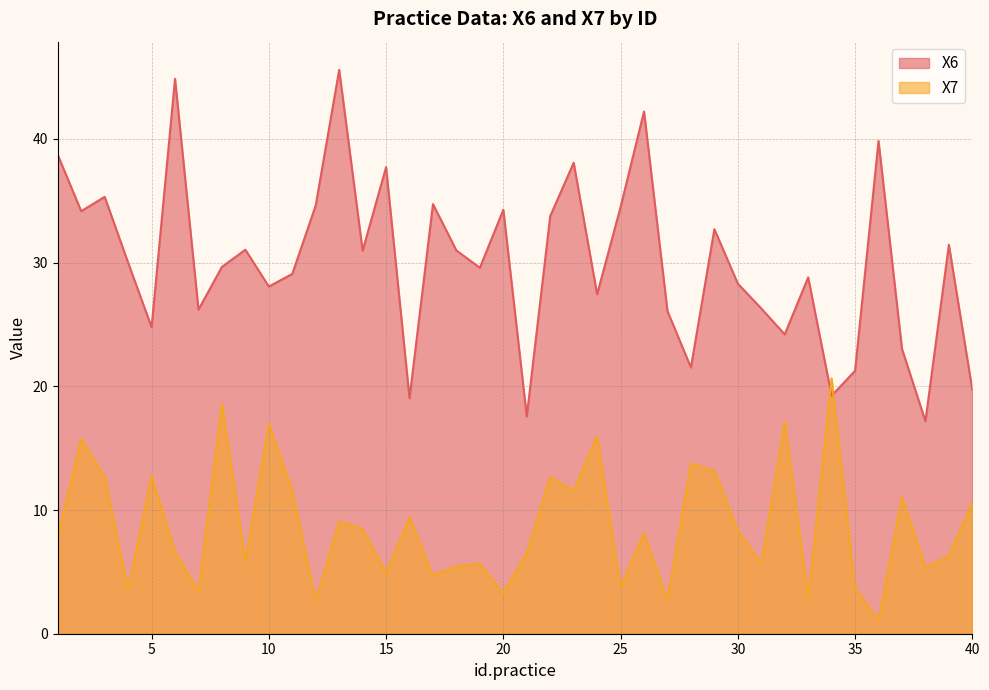

What is the approximate value of X6 at 16?

19.0